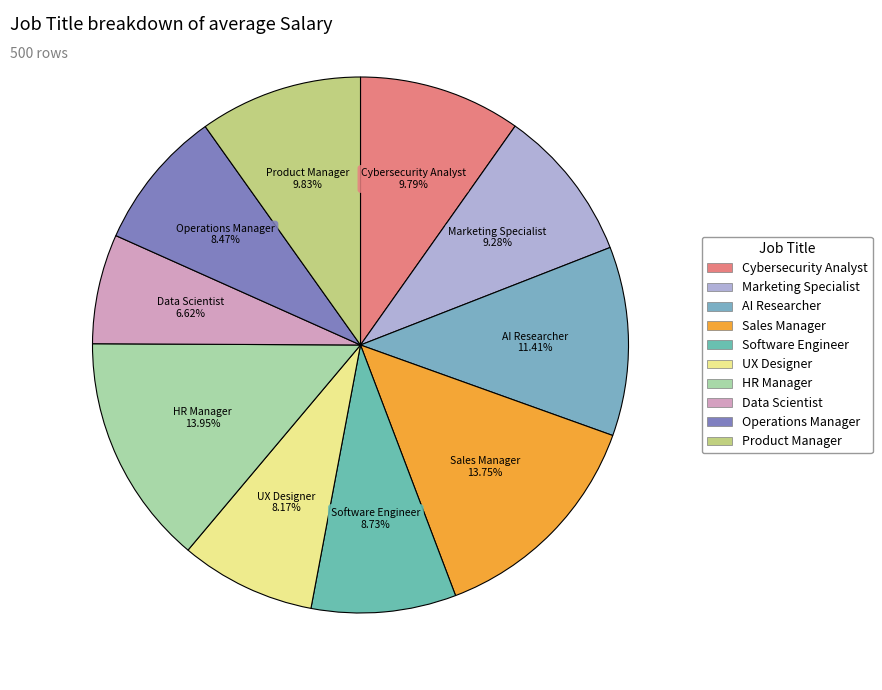

To the nearest percent, what percentage of the pie is HR Manager?

14%